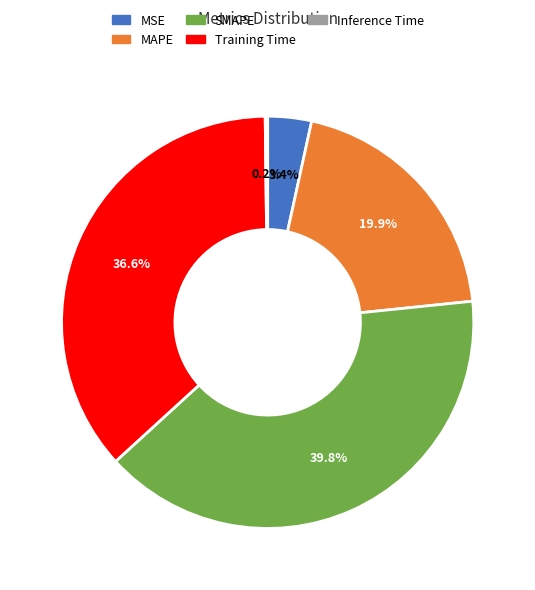

How much of the chart is everything except SMAPE?

60.2%